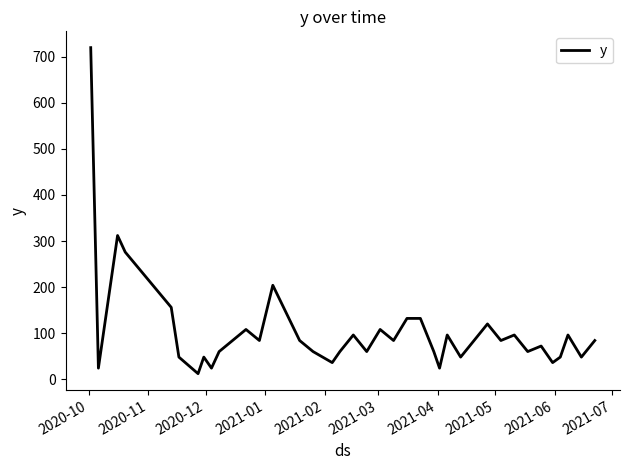

What is the average value?

105